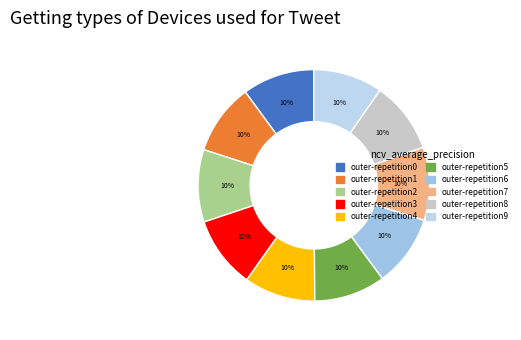

Count the number of slices in the pie.

10